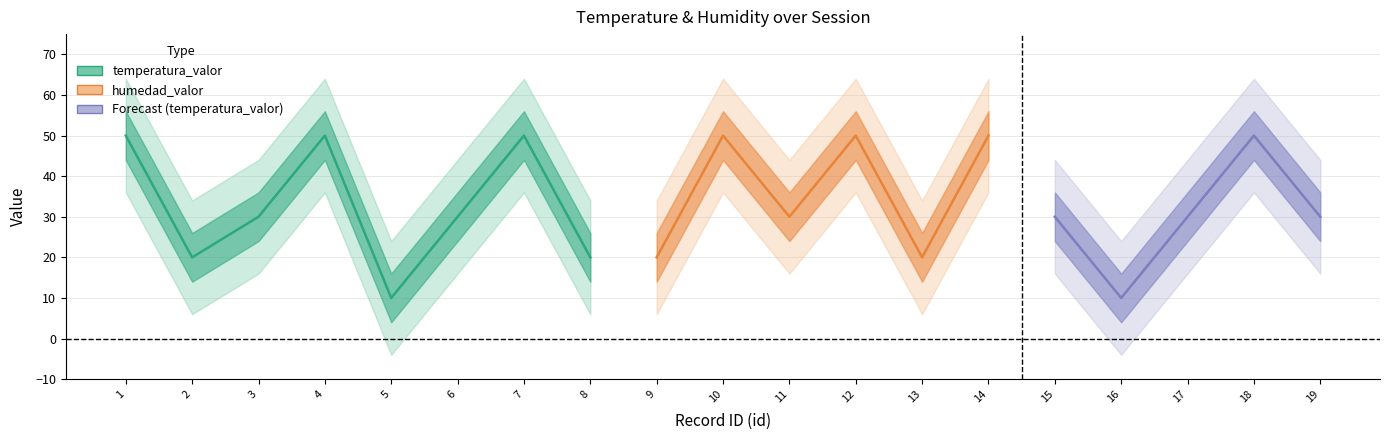

What is the difference between the maximum and second lowest values in the temperatura_valor series?

40